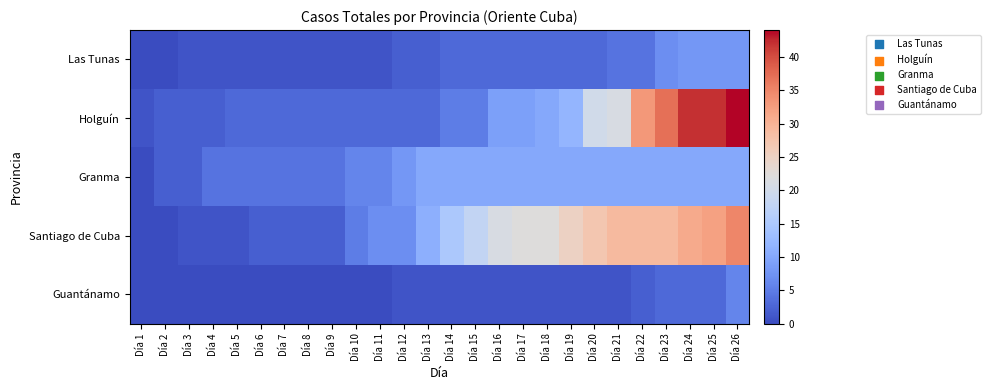

Which series has the largest range (max minus min)?

Holguín